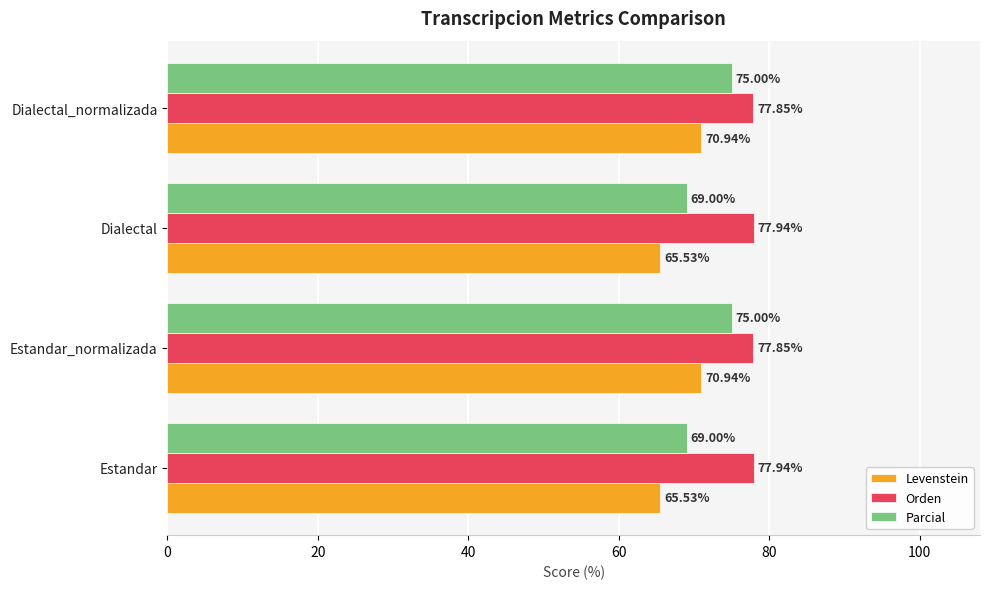

What is the spread (max minus min) of values at Dialectal?

12.4